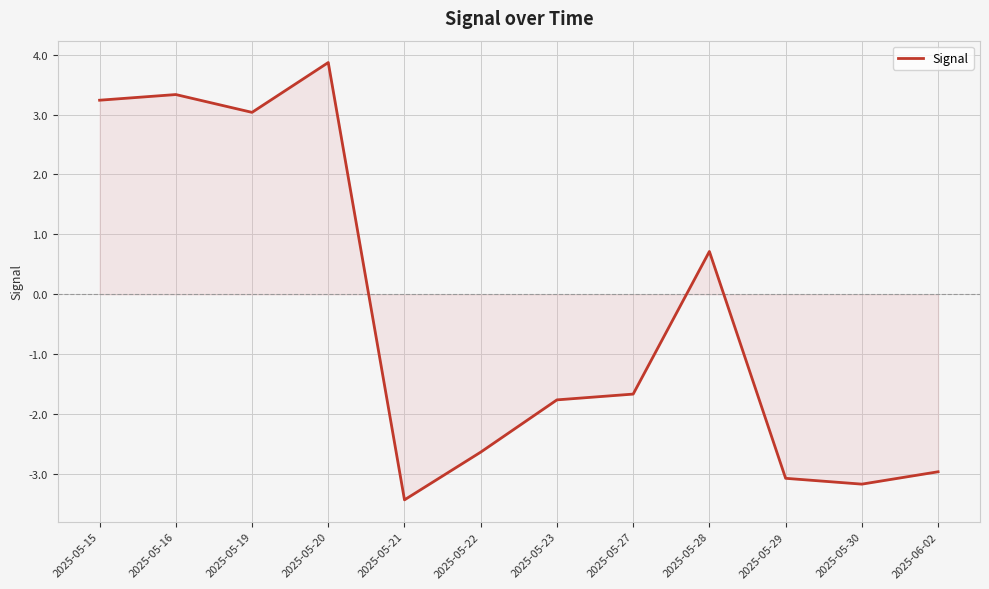

The chart shows a value of -1.8 at 2025-05-23. True or false?

True